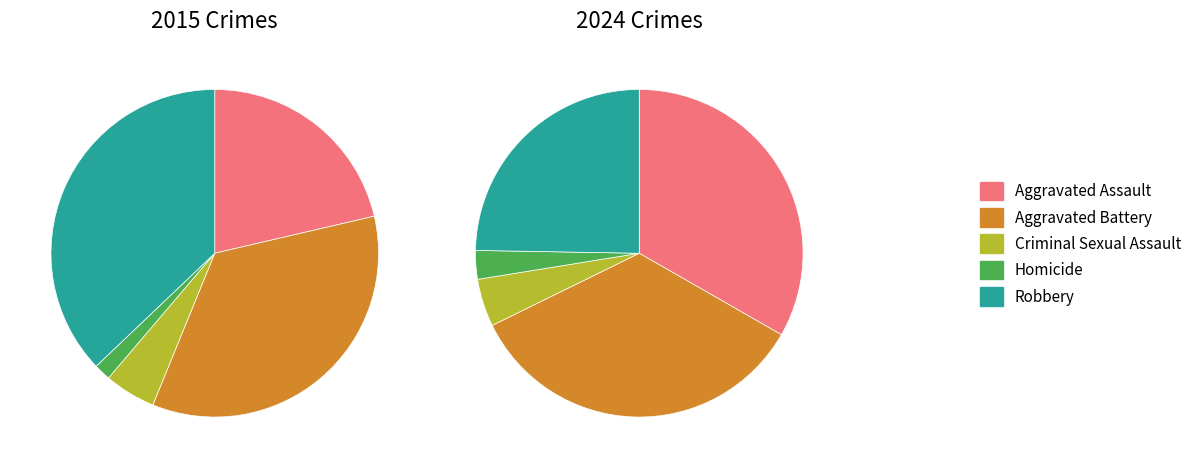

How many segments does this pie chart have?

5